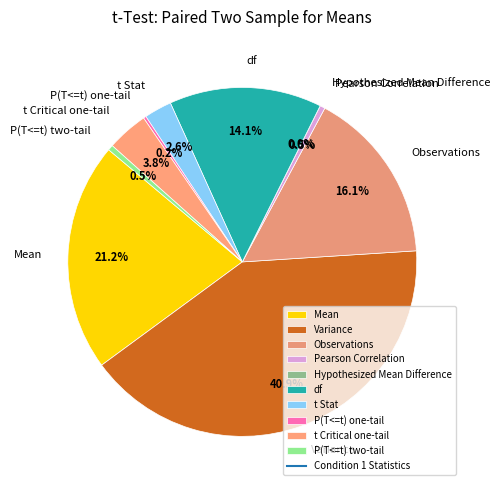

What is the total percentage of Mean and Observations?

37.3%